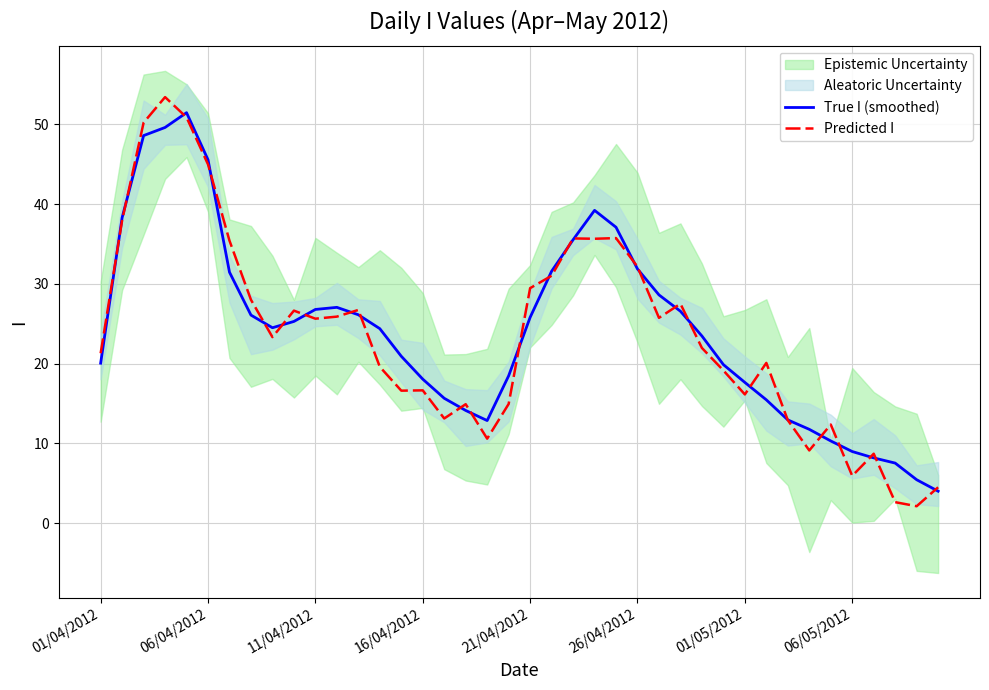

Where is Predicted I nearest to the value 27?

12